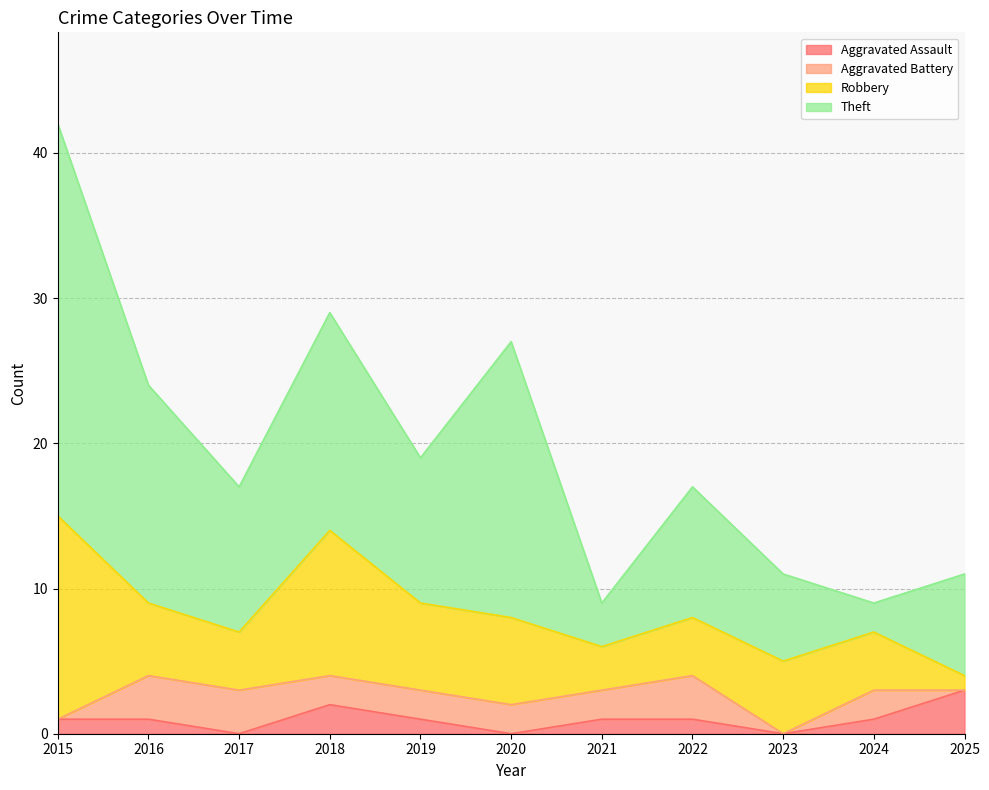

Is it true that Aggravated Battery equals 3 at 2018?

False